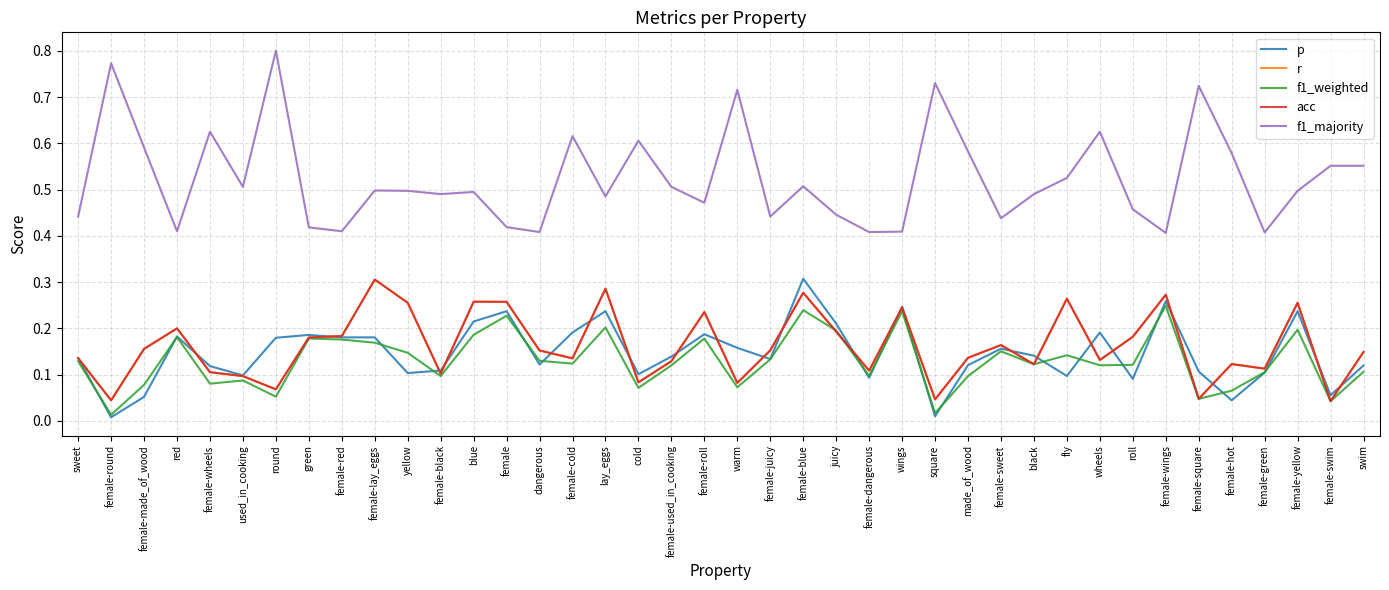

Does the chart display data point markers on the line(s)?

No